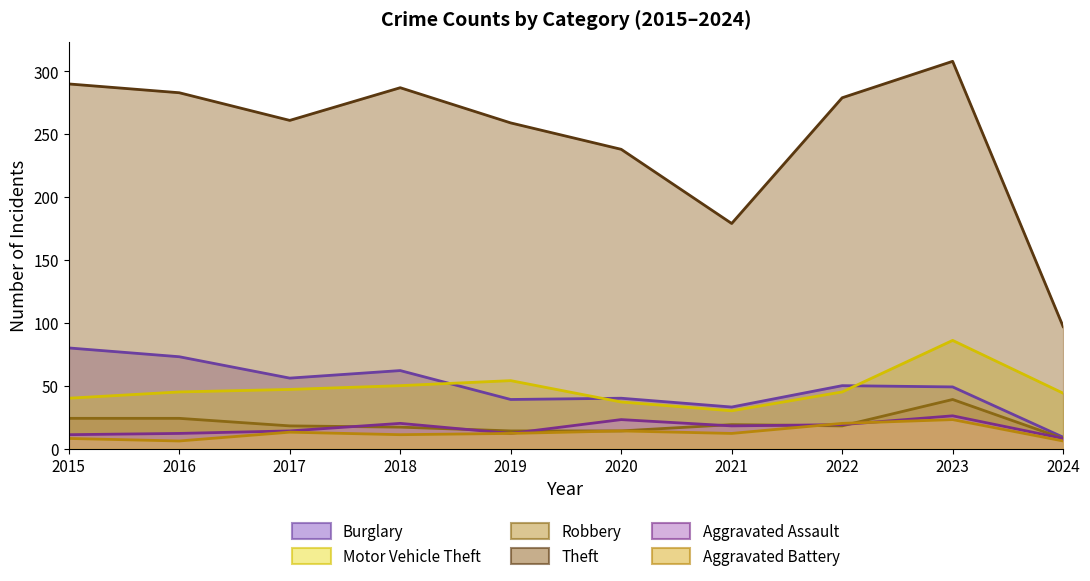

What is the maximum value for Aggravated Assault?

26